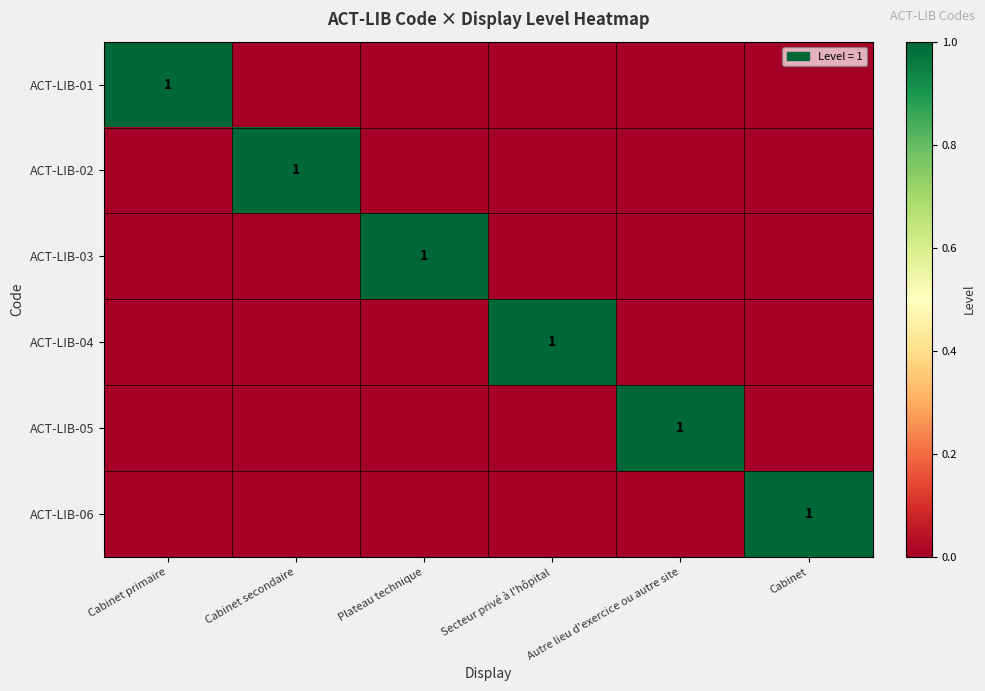

What is the maximum value shown in the chart?

1